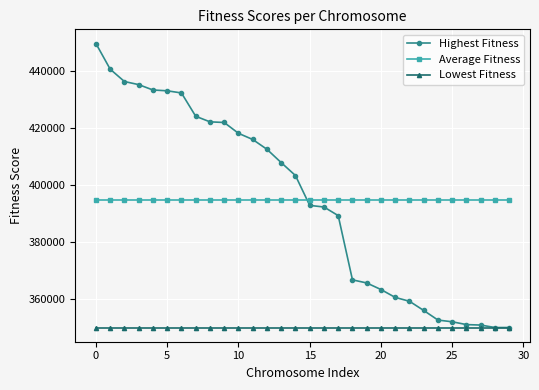

What are all the series names shown in the legend?

Highest Fitness, Average Fitness, Lowest Fitness